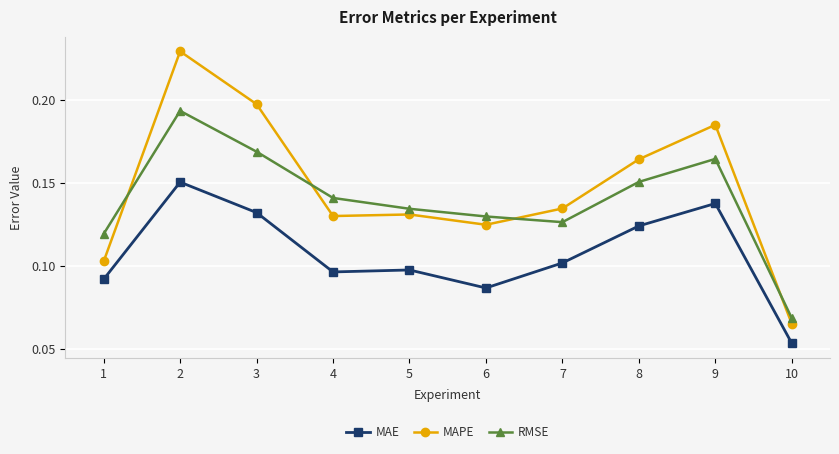

List the series in order of their overall mean, highest first.

MAPE, RMSE, MAE